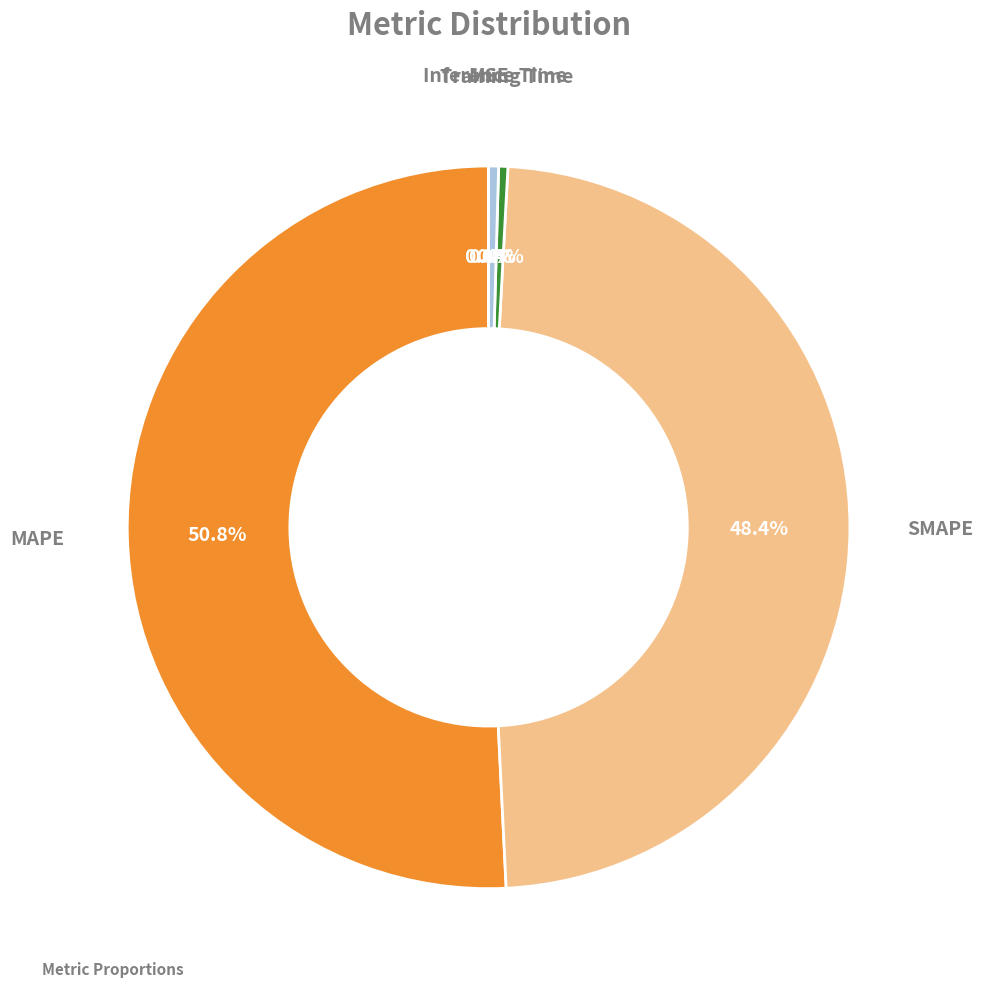

Between MAPE and Training Time, which is larger?

MAPE